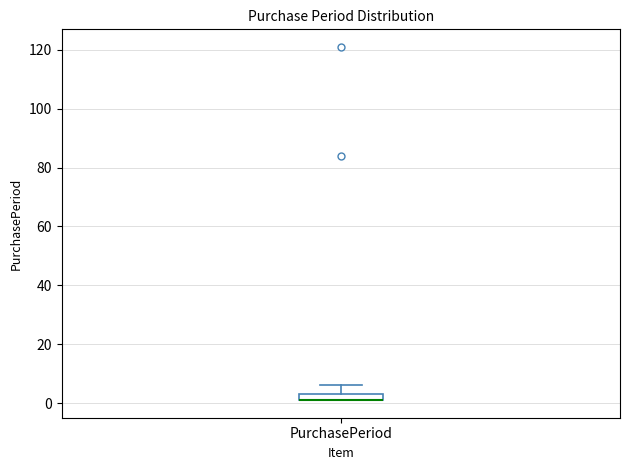

Where does the upper whisker of the box for PurchasePeriod end on the y-axis? The values are not printed on the chart, so give them approximately, as read against the axis.

6